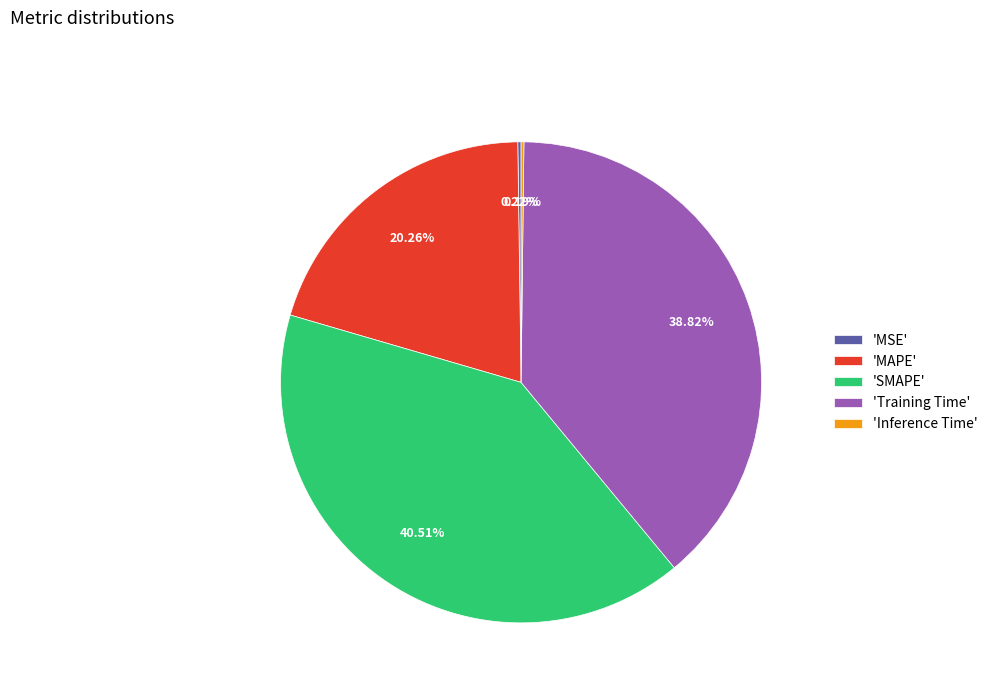

Which category has the biggest portion of the pie?

'SMAPE'